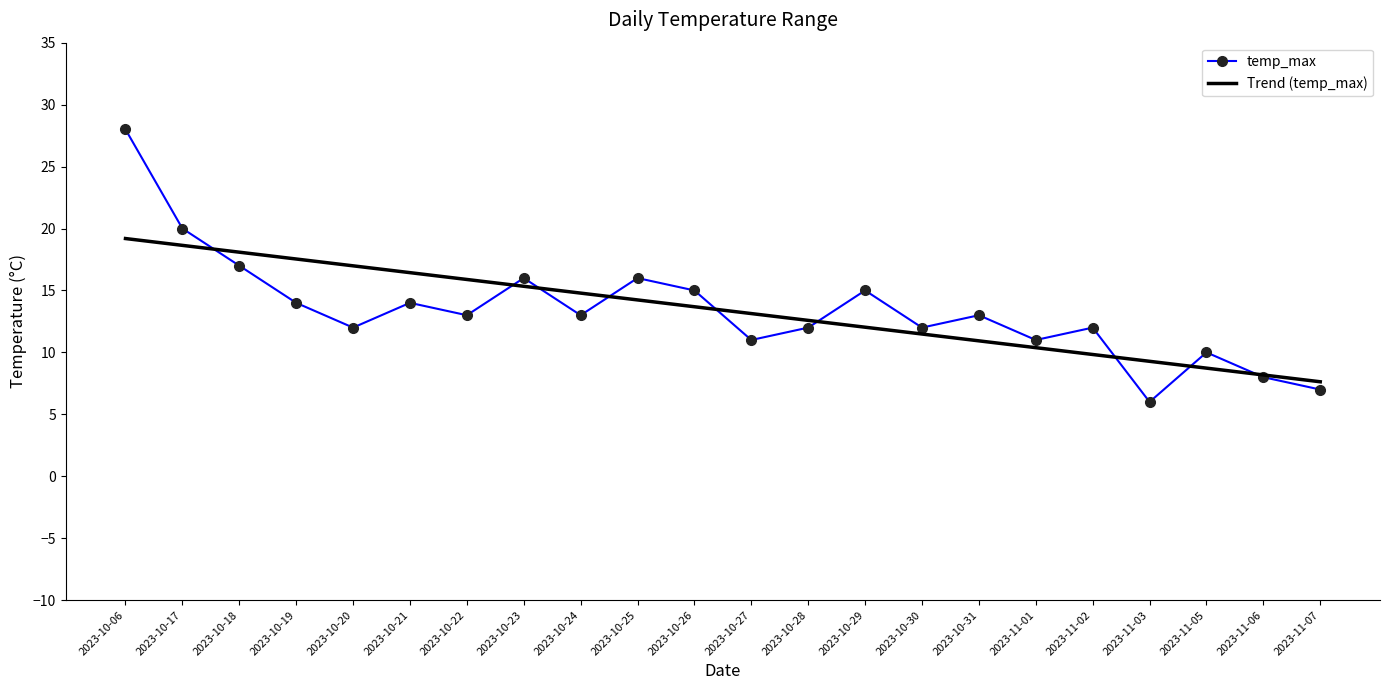

True or false: temp_max and Trend (temp_max) cross at least once.

True